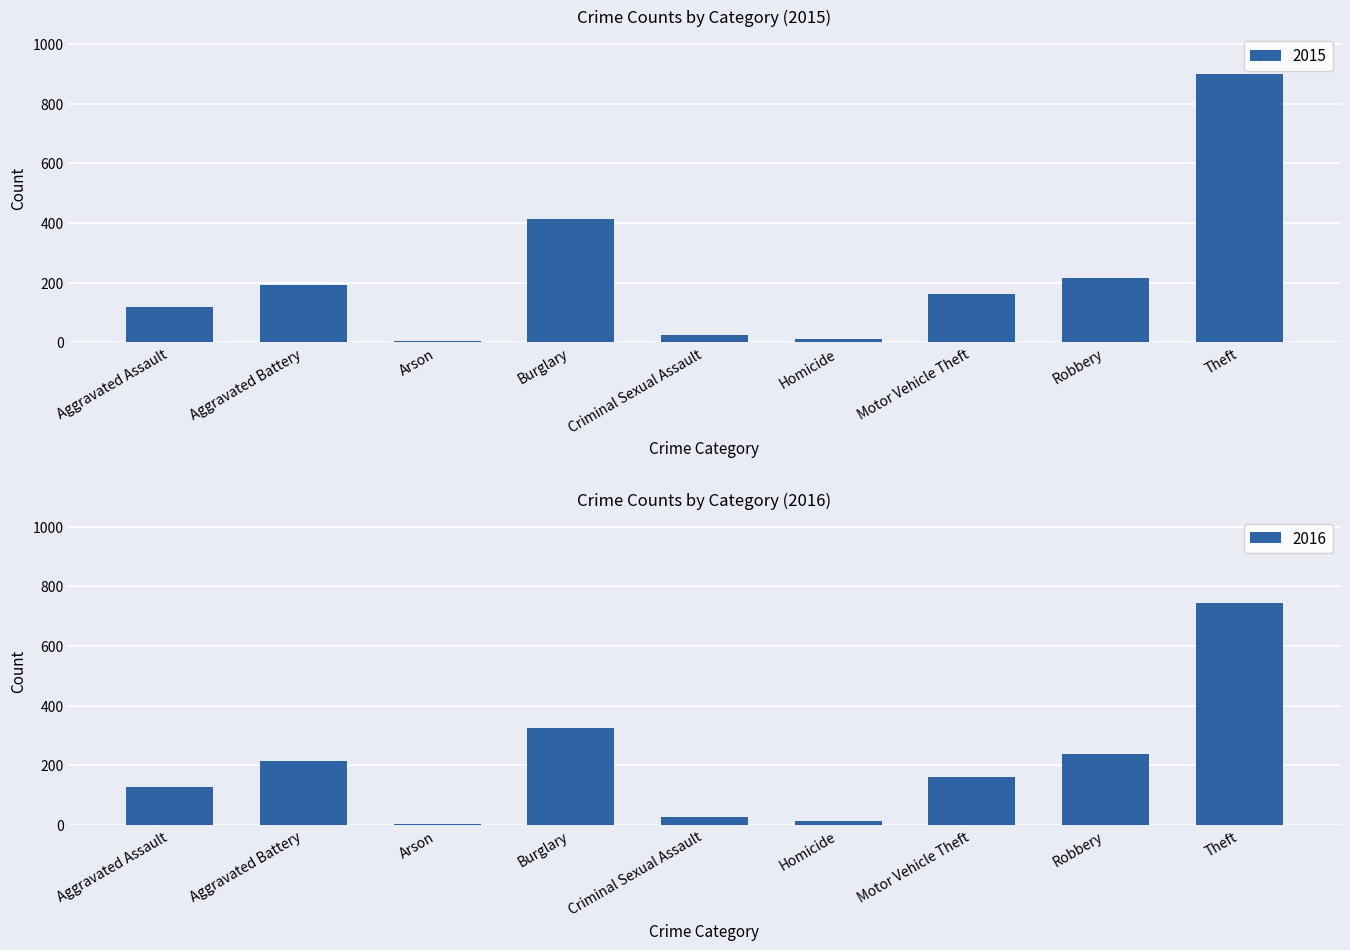

What position from the left is Aggravated Battery?

2